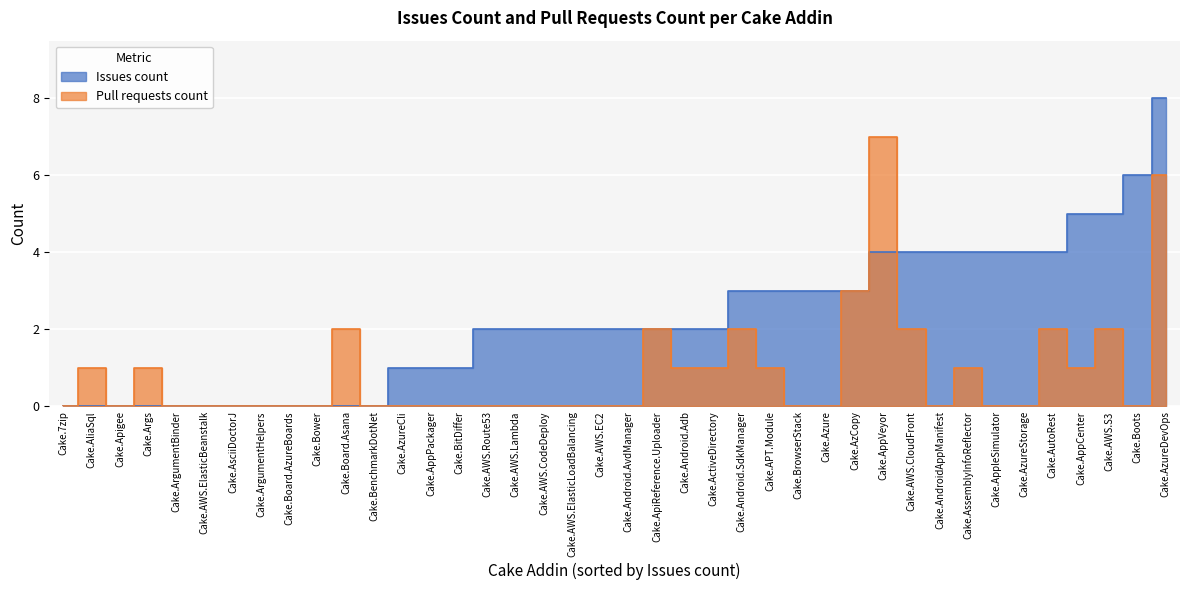

How many intersections are there between Issues count and Pull requests count?

6